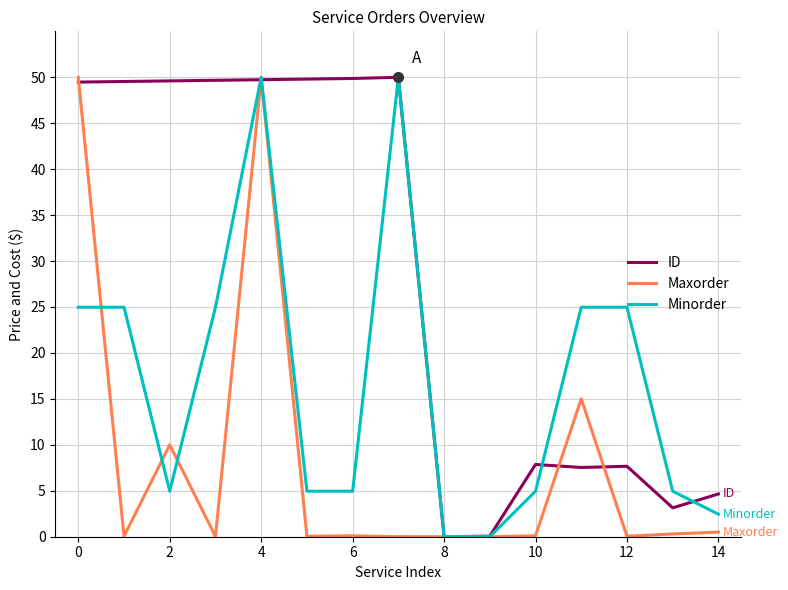

What is the maximum value for Maxorder?

50.0